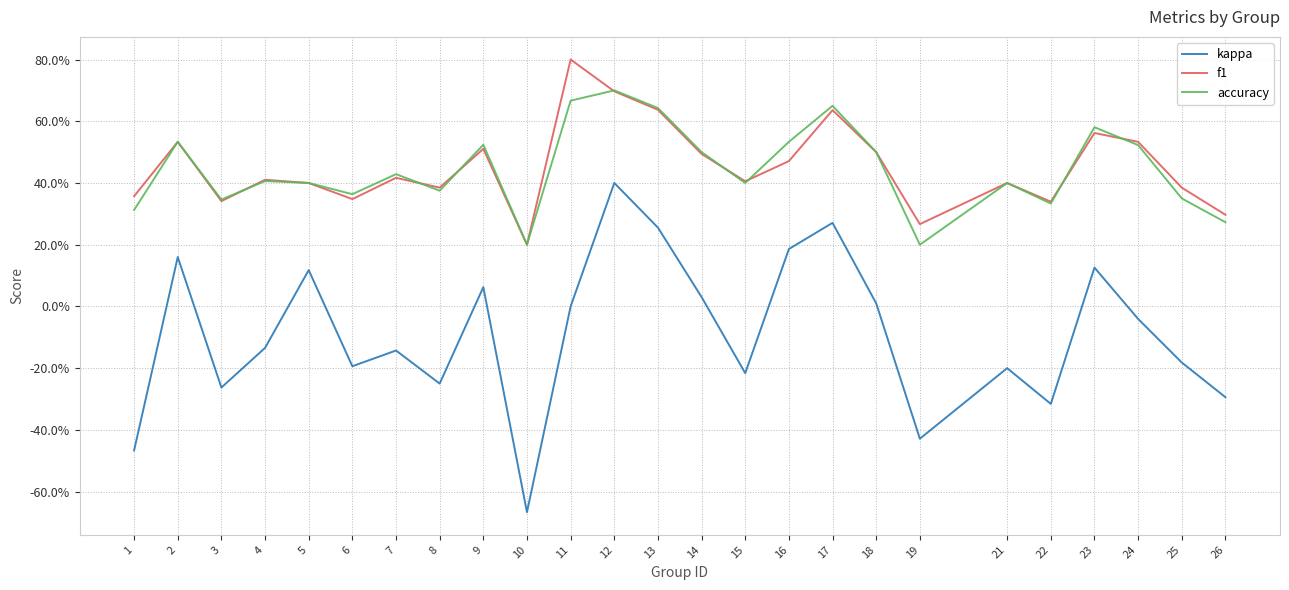

Is this an area chart (filled region under the line)?

No